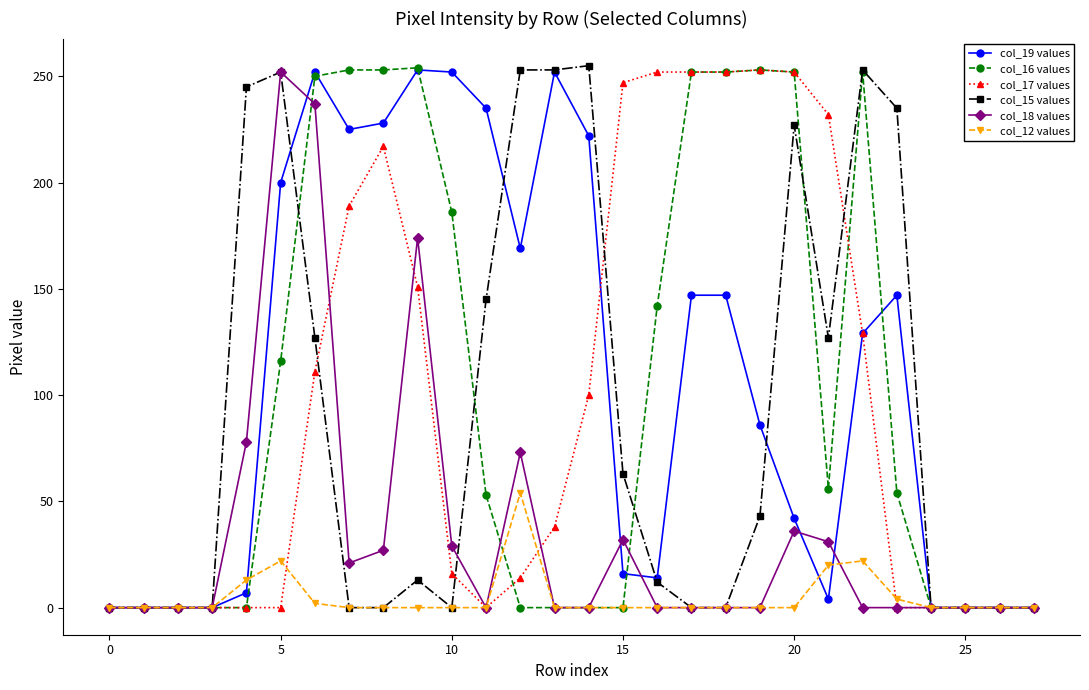

How many lines are shown in the chart?

6